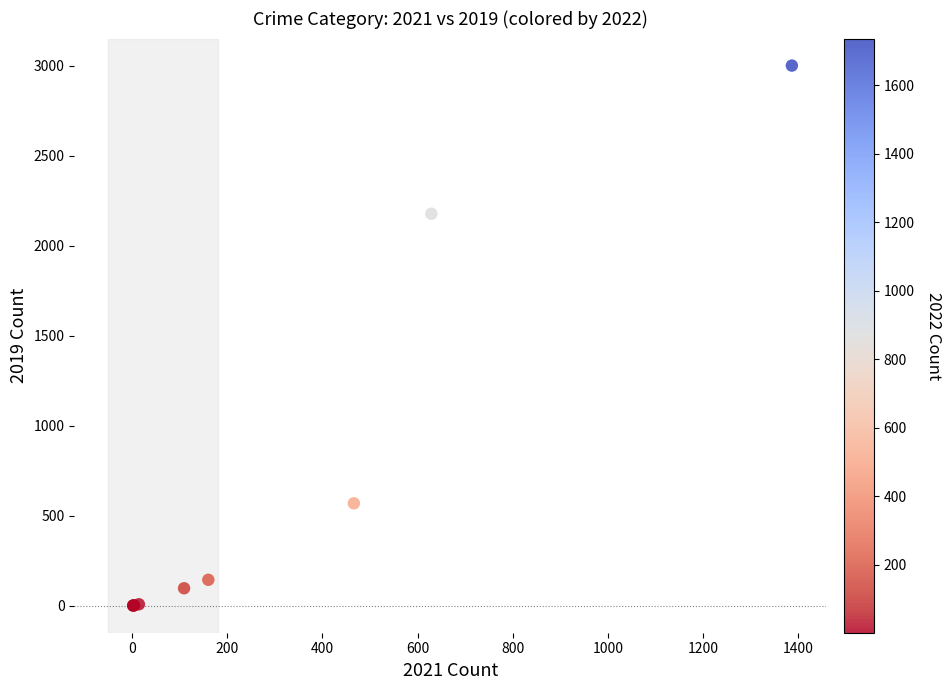

What Y value in the scatter plot is closest to 1501?

2178